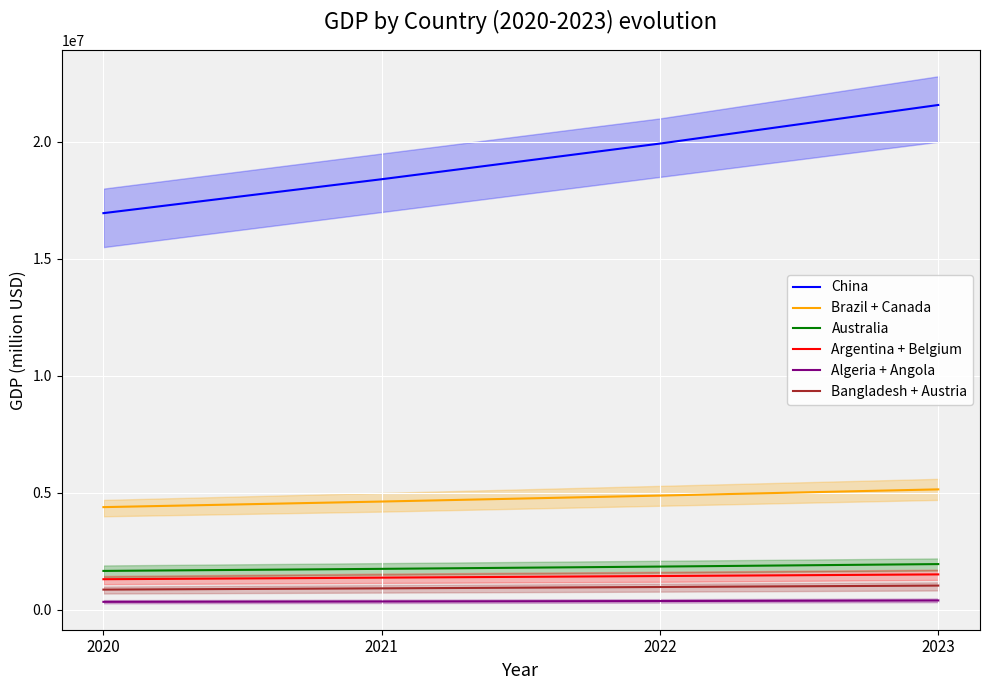

At which category is the sum across all series the highest?

2023